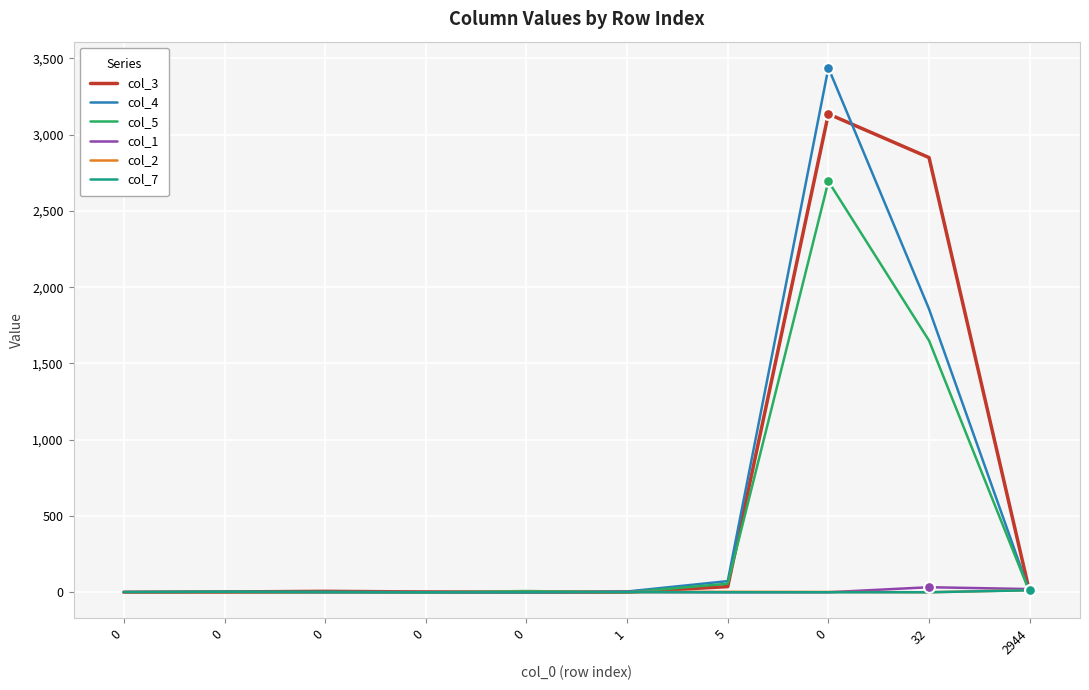

What are all the series names shown in the legend?

col_3, col_4, col_5, col_1, col_2, col_7